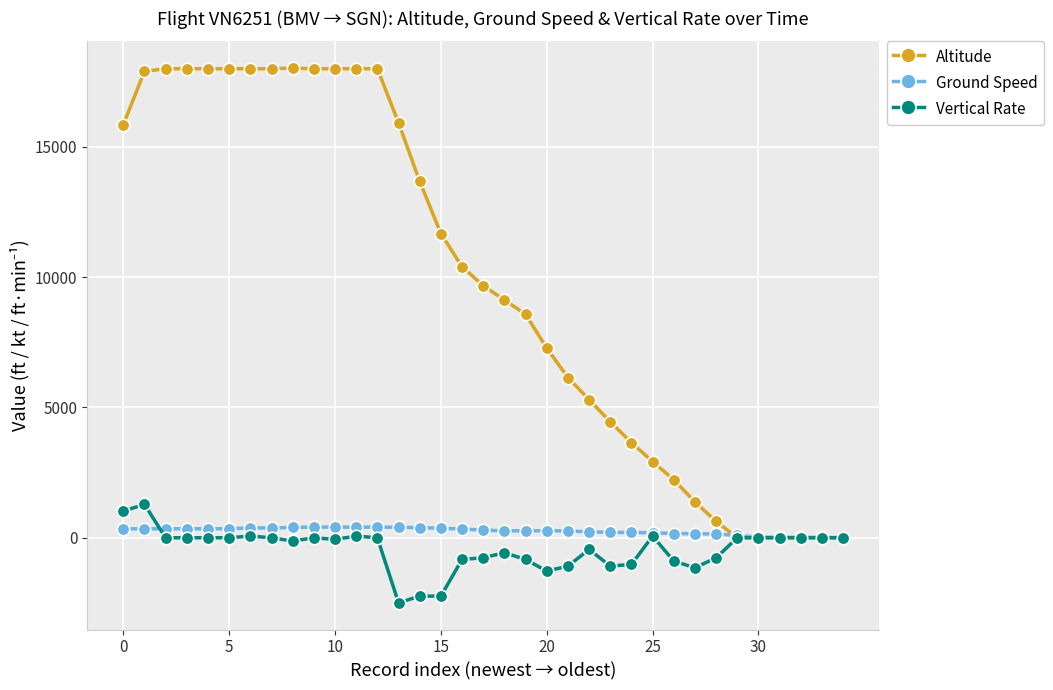

What is the average value of the Altitude series?

9851